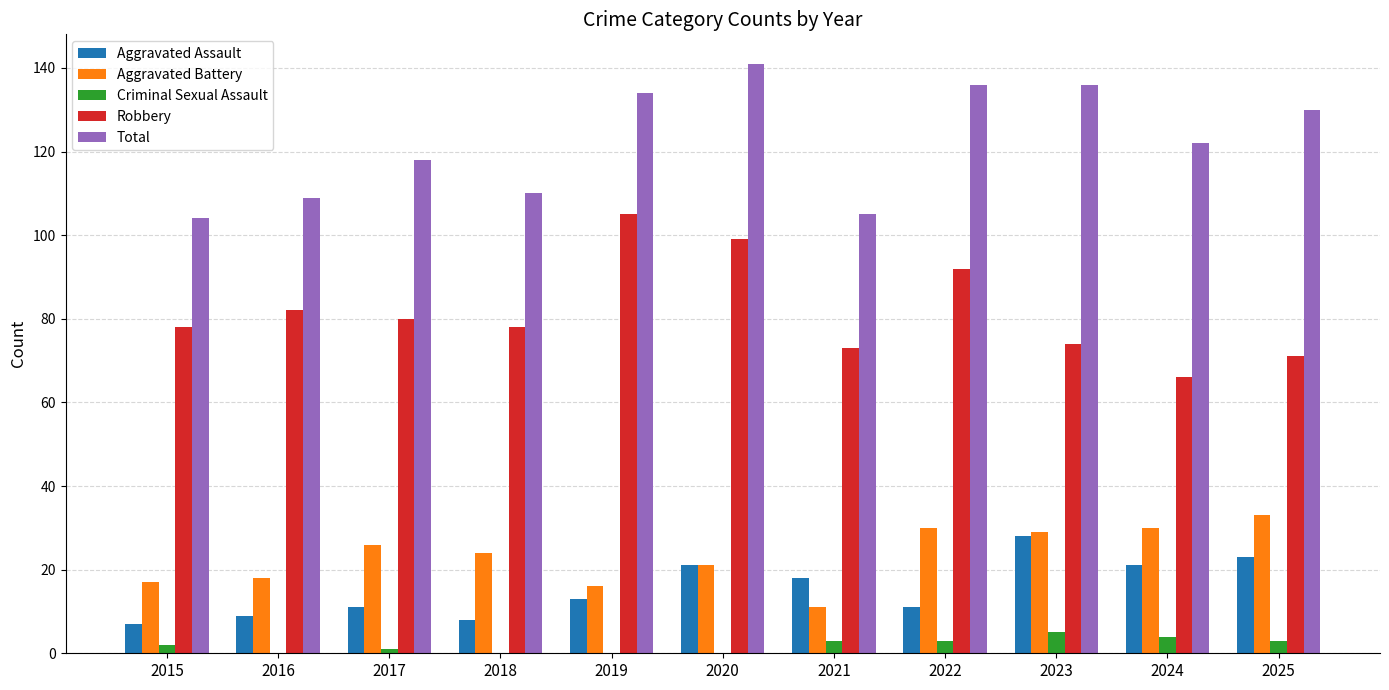

What is the difference between the Aggravated Assault values at 2020 and 2015?

14